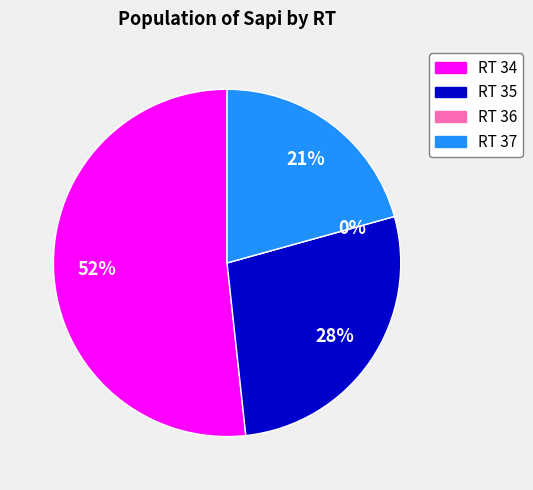

True or false: RT 34 accounts for 52% of the total.

True